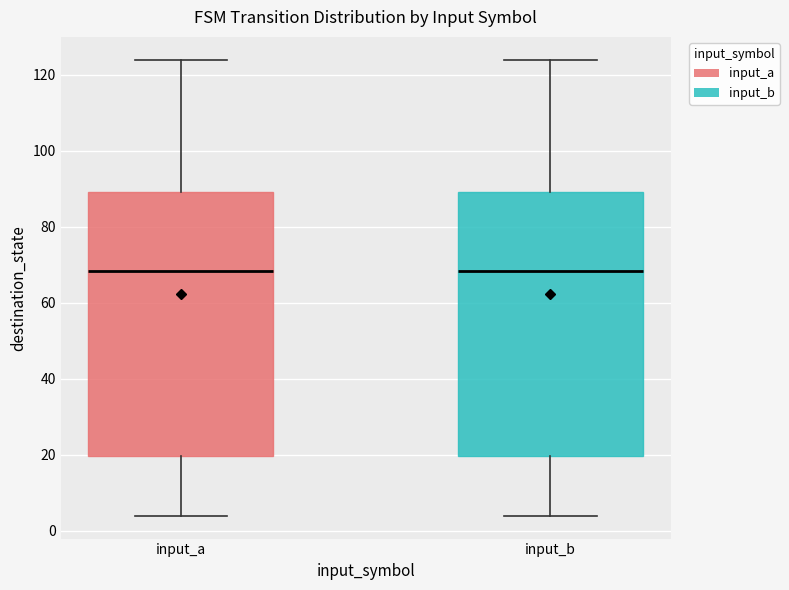

Where is the upper edge of the box for input_b on the y-axis? The values are not printed on the chart, so give them approximately, as read against the axis.

90